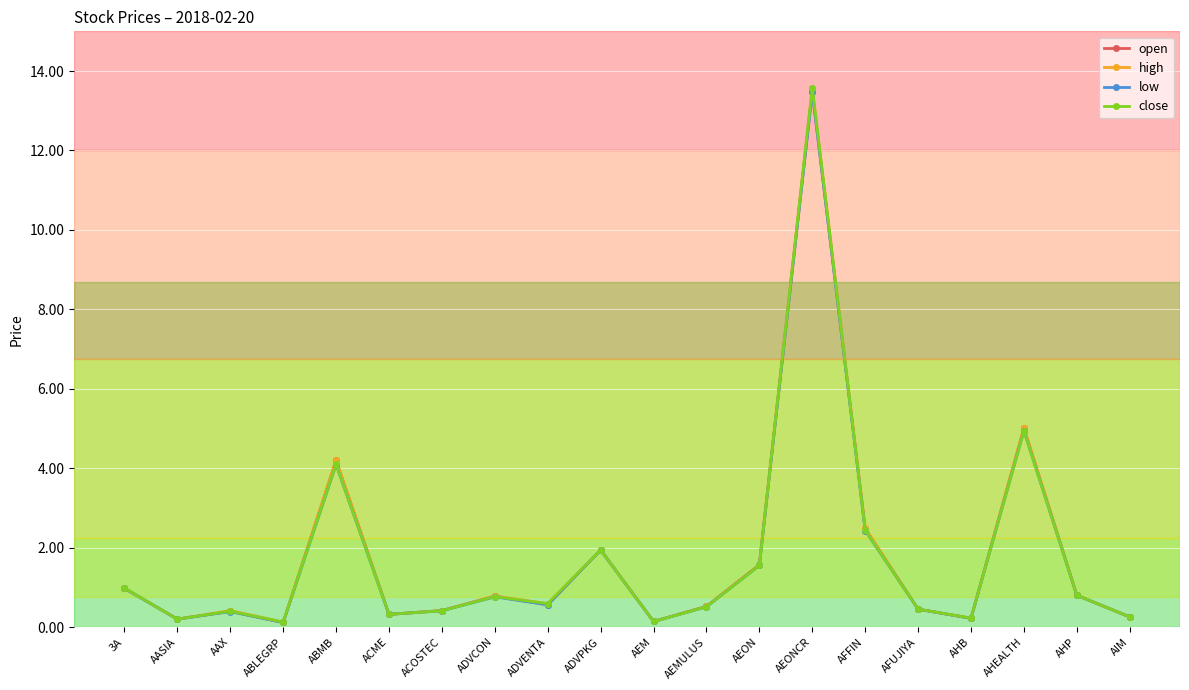

What is the value of the open point at the 15th from the left?

2.5